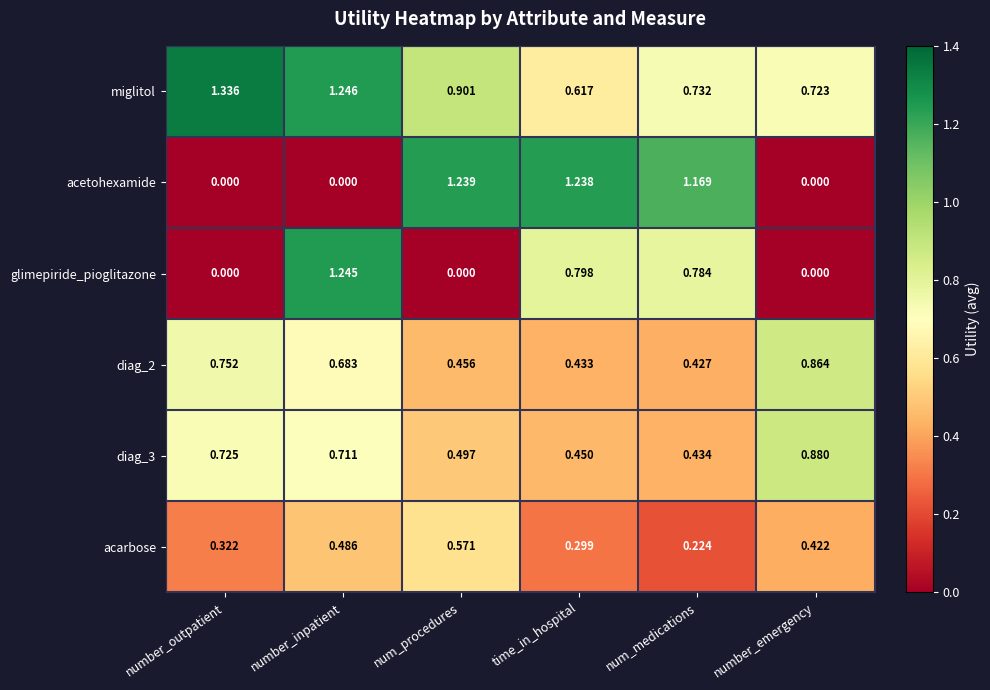

List the labels in order of miglitol value, smallest first.

time_in_hospital, number_emergency, num_medications, num_procedures, number_inpatient, number_outpatient